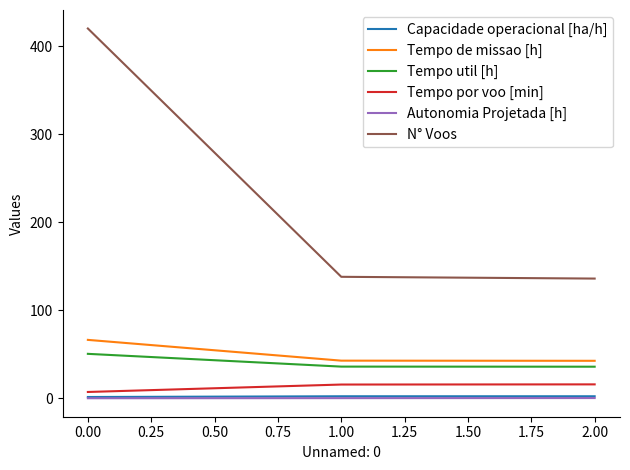

Is the value of N° Voos at 1.00 greater than the value of Autonomia Projetada [h] at 1.00?

Yes